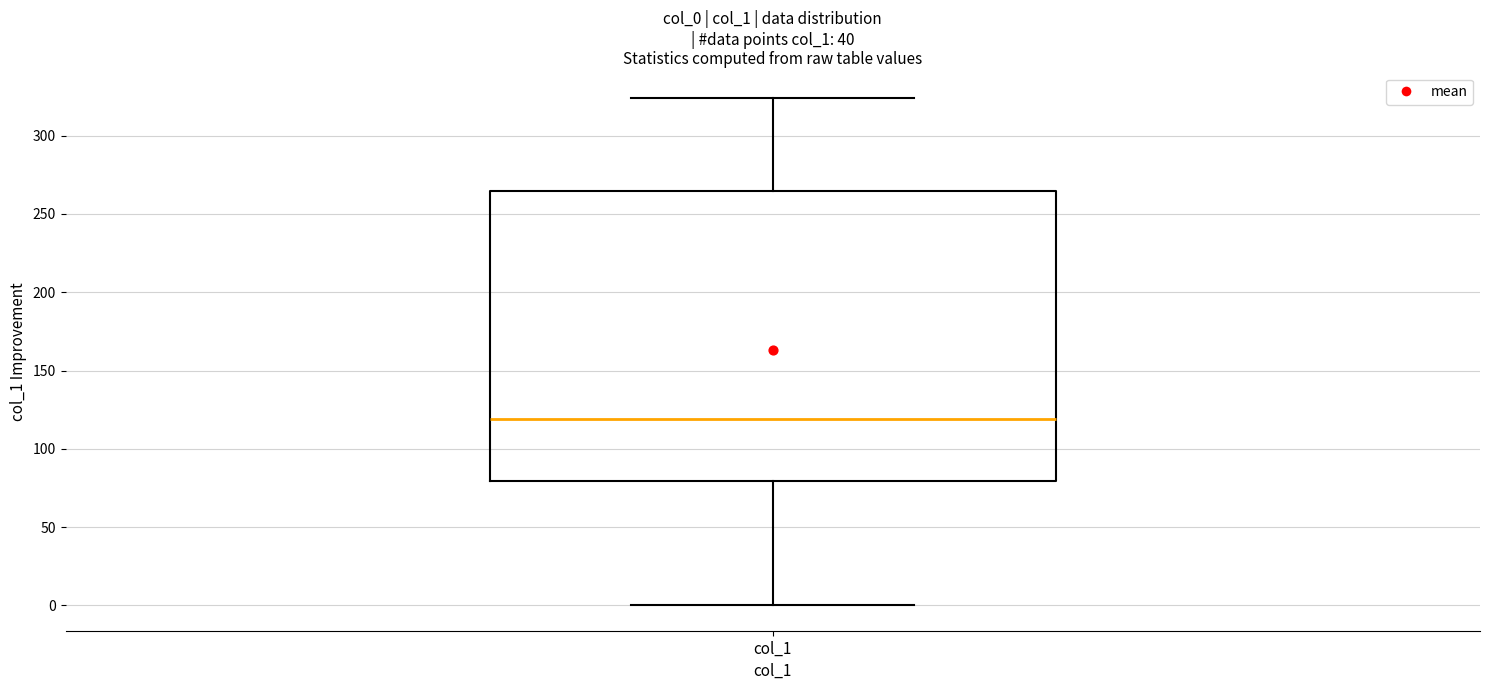

Transcribe this box plot: give where the median line is, the range the box spans, and where the two whiskers end, as read against the y-axis. The values are not printed on the chart, so give them approximately, as read against the axis.

median 120, box 80 to 265, whiskers 0 to 325